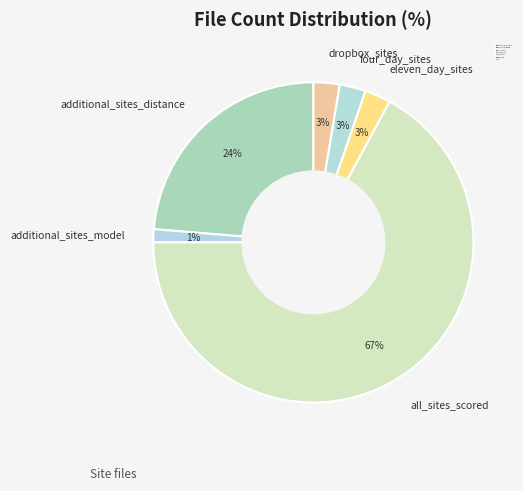

Is there a majority slice in this chart?

Yes